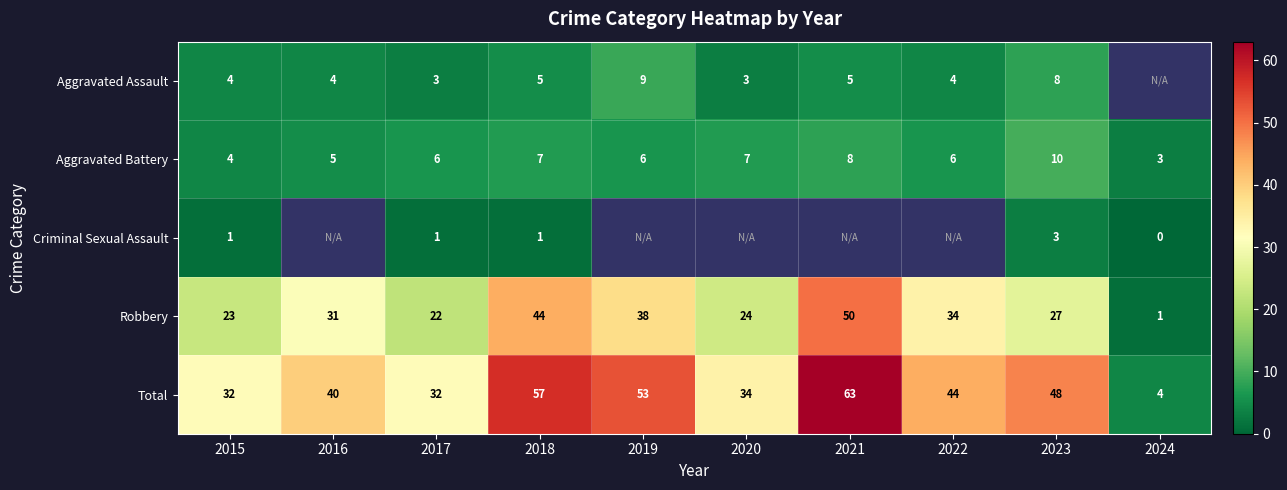

Rank the categories by Robbery value from highest to lowest.

2021, 2018, 2019, 2022, 2016, 2023, 2020, 2015, 2017, 2024